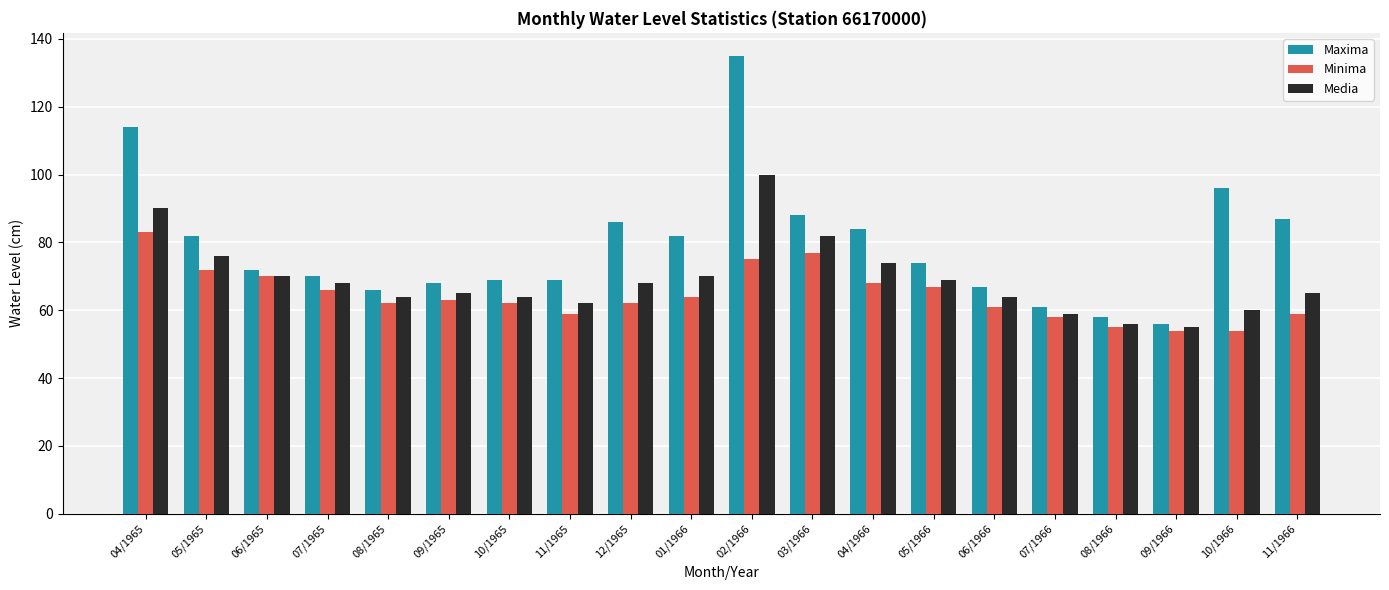

What is the label of the 18th bar from the left?

09/1966